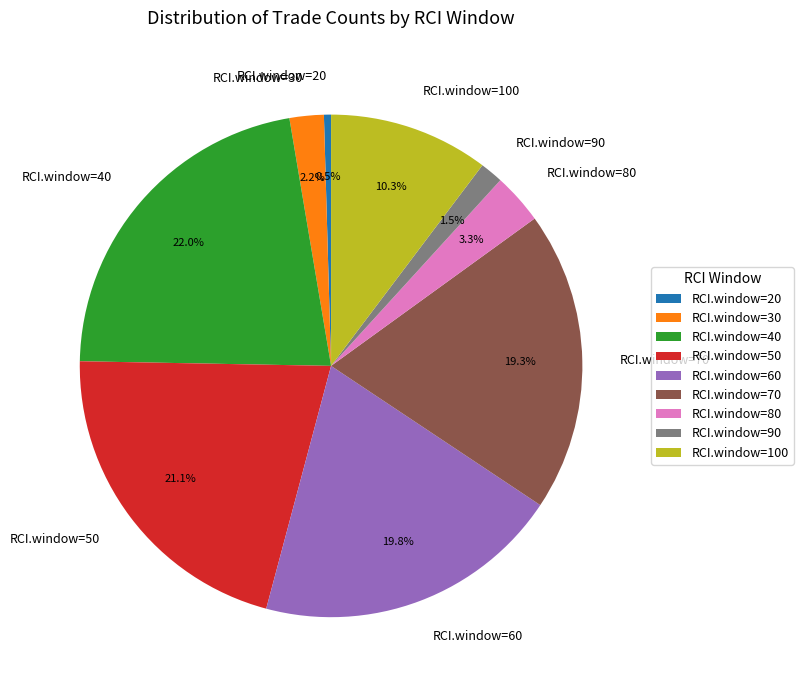

Does RCI.window=30 account for over 50% of the chart?

No